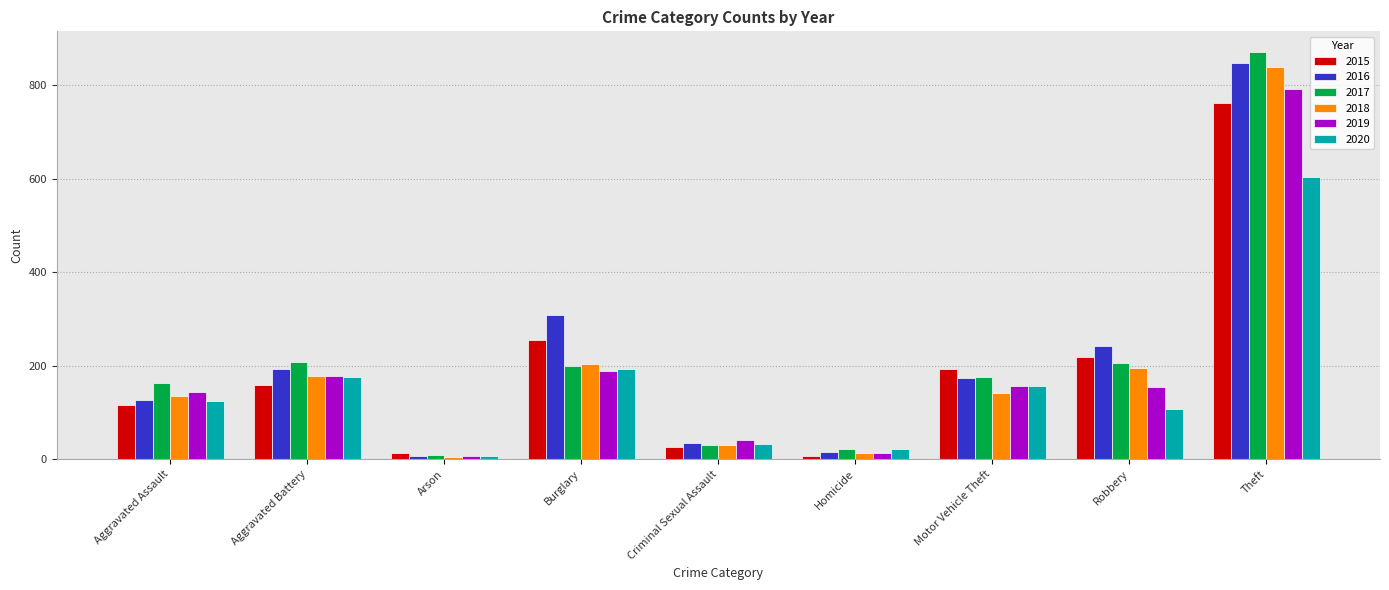

What are all the series names shown in the legend?

2015, 2016, 2017, 2018, 2019, 2020